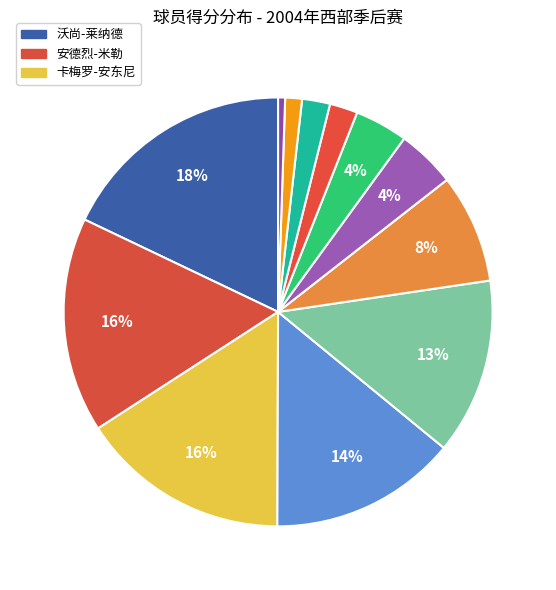

How many segments does this pie chart have?

12